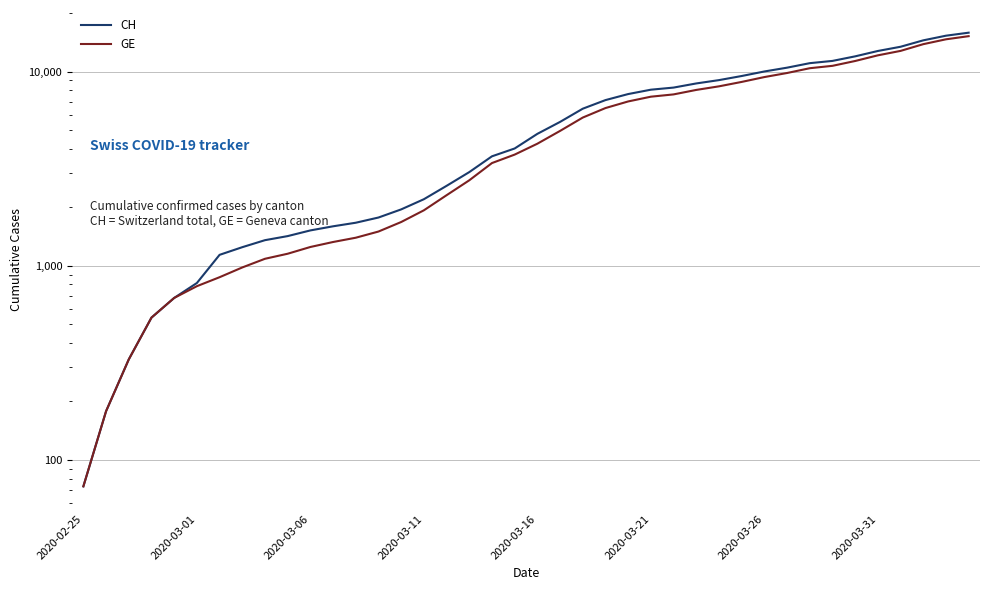

What is the difference between the highest and lowest values at 2020-03-11?

271